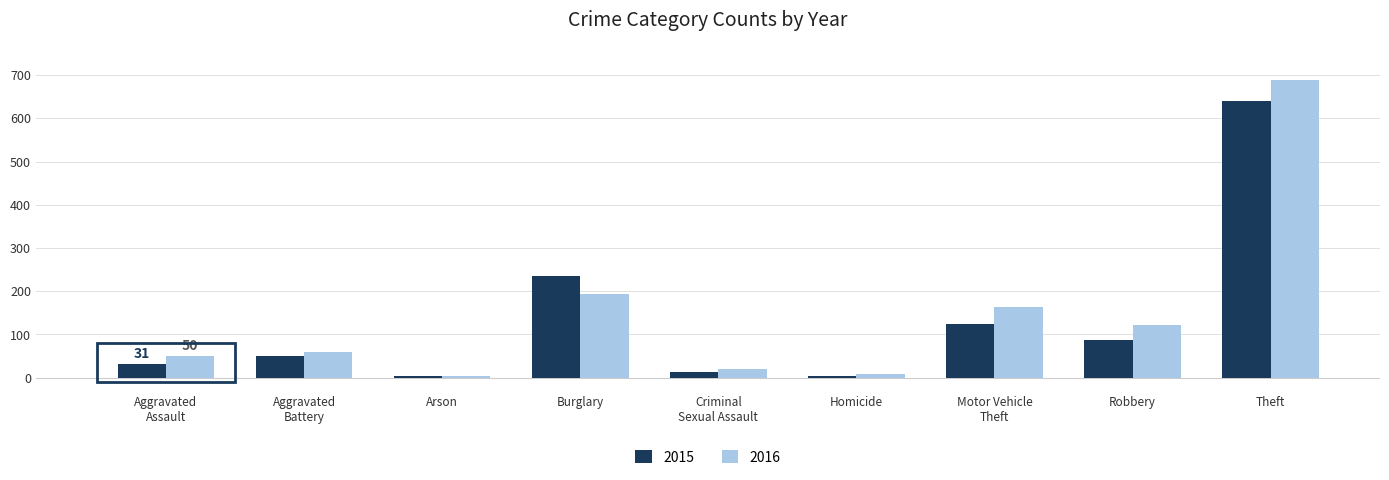

What position from the left is Criminal
Sexual Assault?

5